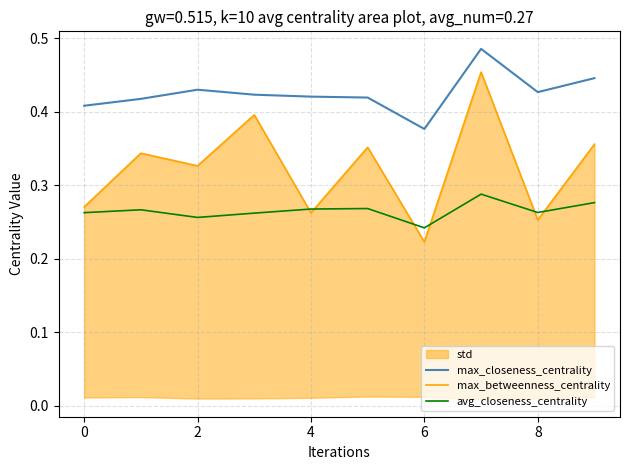

True or false: avg_closeness_centrality and max_closeness_centrality intersect in this chart.

False